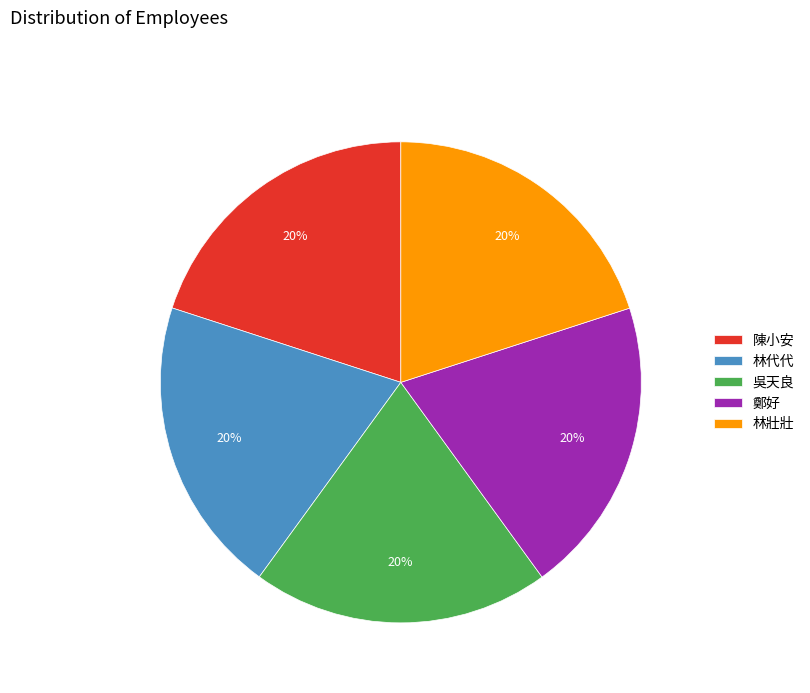

True or false: 林壯壯 accounts for 20% of the total.

True